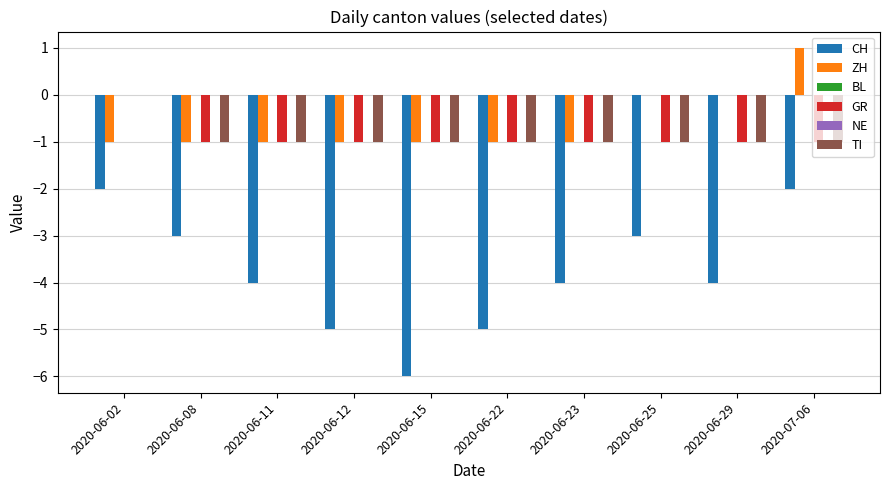

Rank the series at 2020-06-11 from highest to lowest value.

BL, NE, ZH, GR, TI, CH